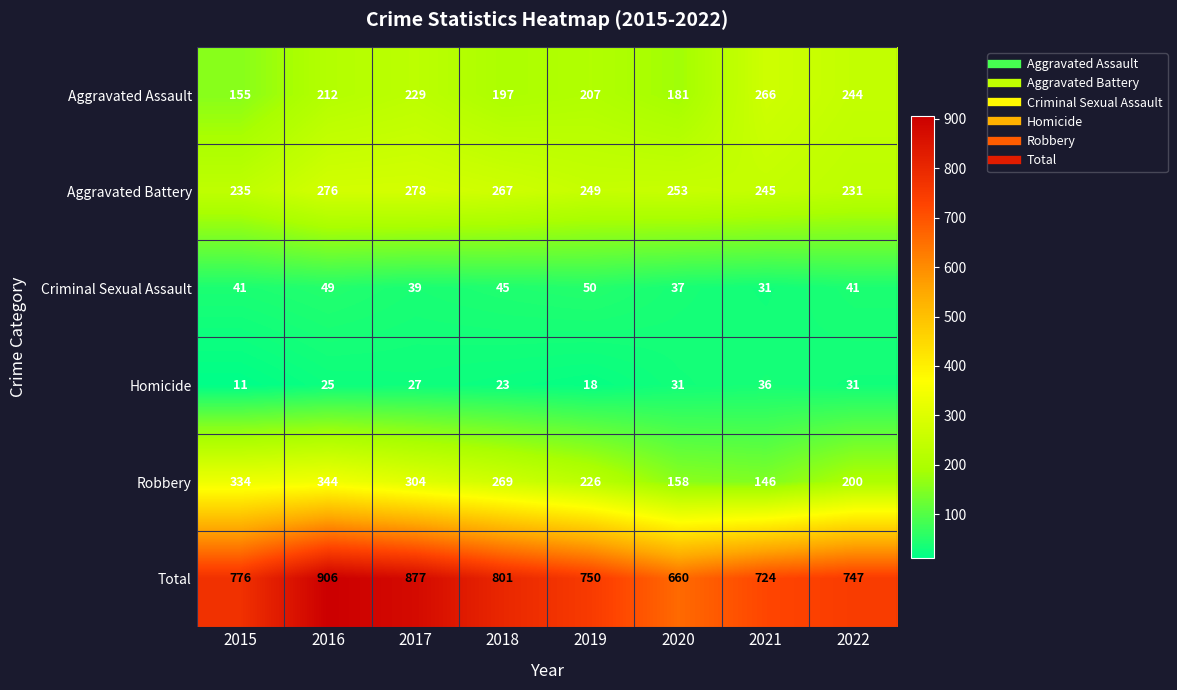

At which category is the sum across all series the highest?

2016